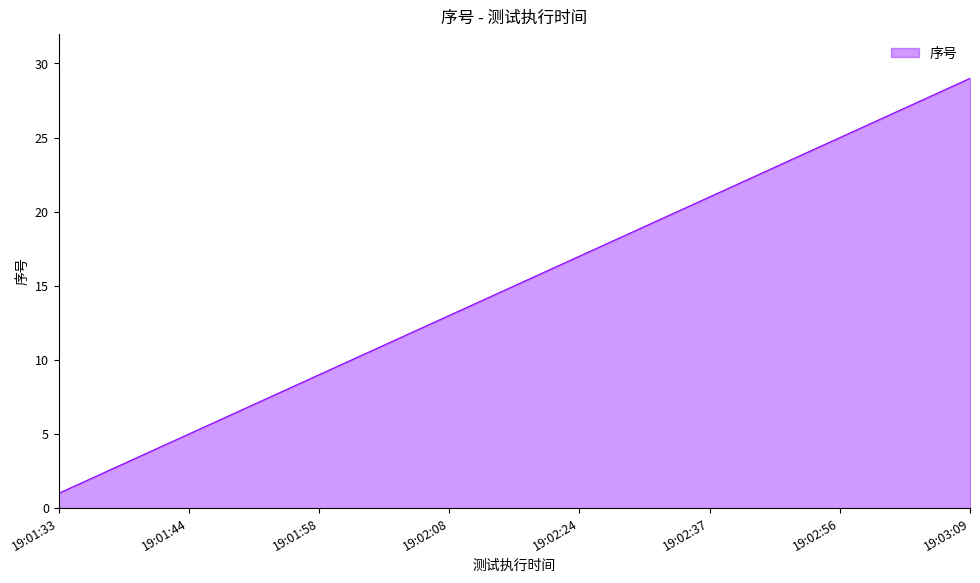

Reading left to right, what are all the values shown in this chart?

1	2	3	4	5	6	7	8	9	10	11	12	13	14	15	16	17	18	19	20	21	22	23	24	25	26	27	28	29